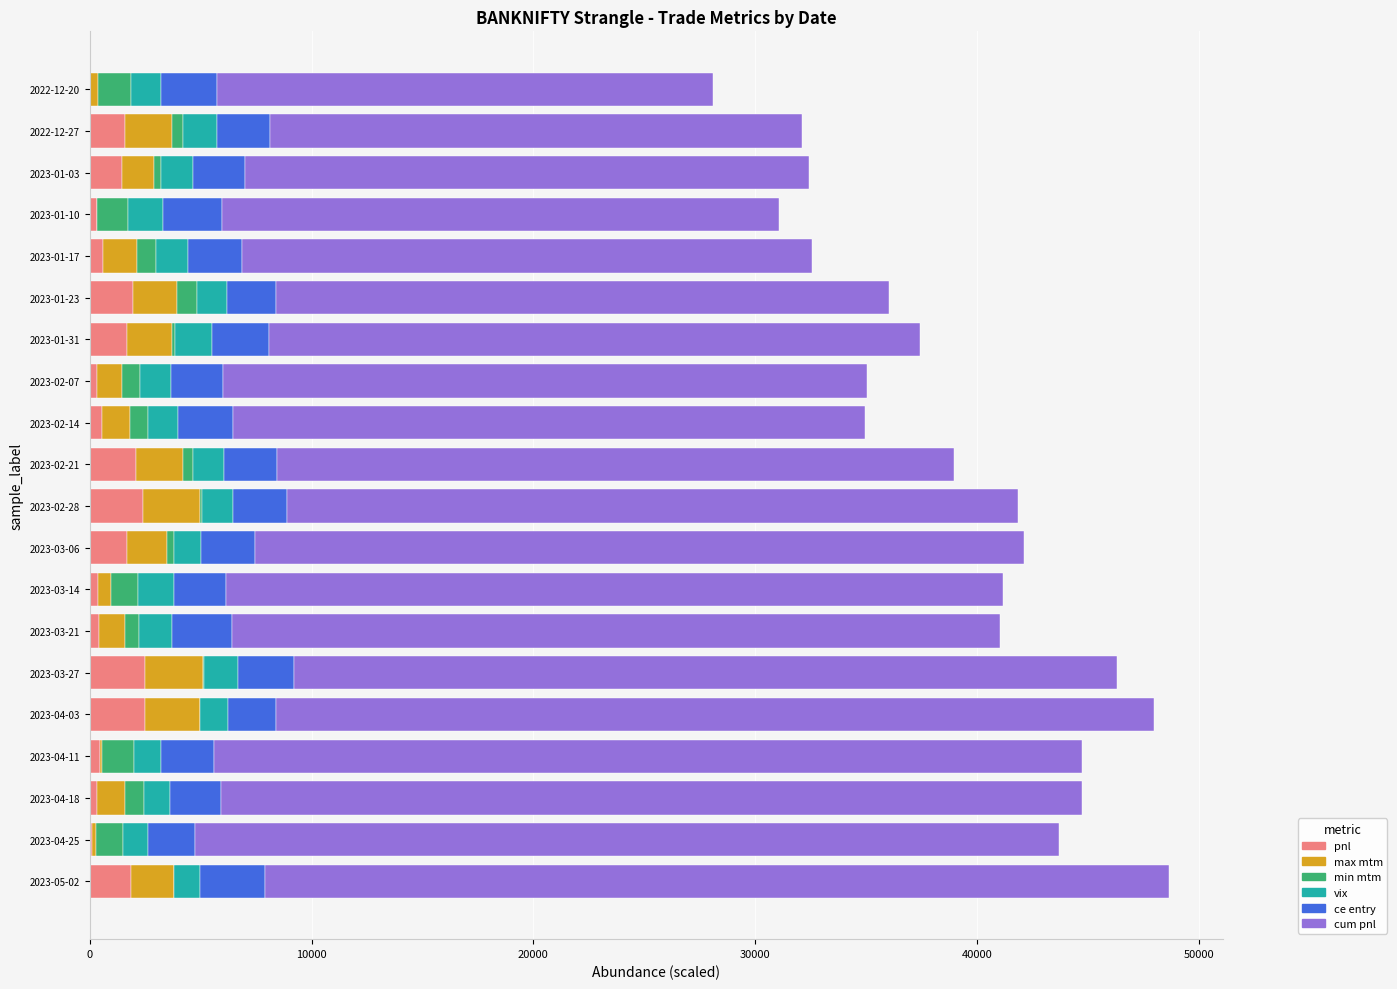

The value of pnl at 2022-12-27 is 1610.0. True or false?

True